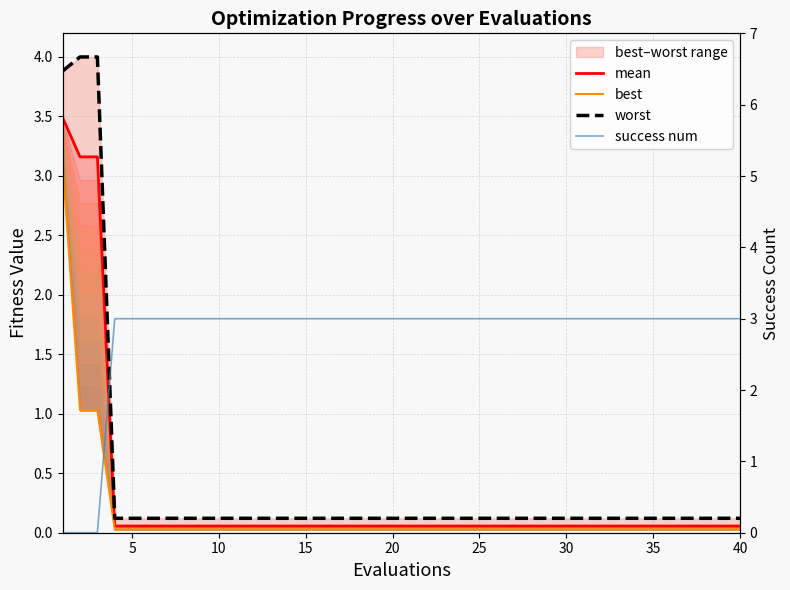

Rank the series by their maximum value, from highest to lowest.

worst, mean, best, success num